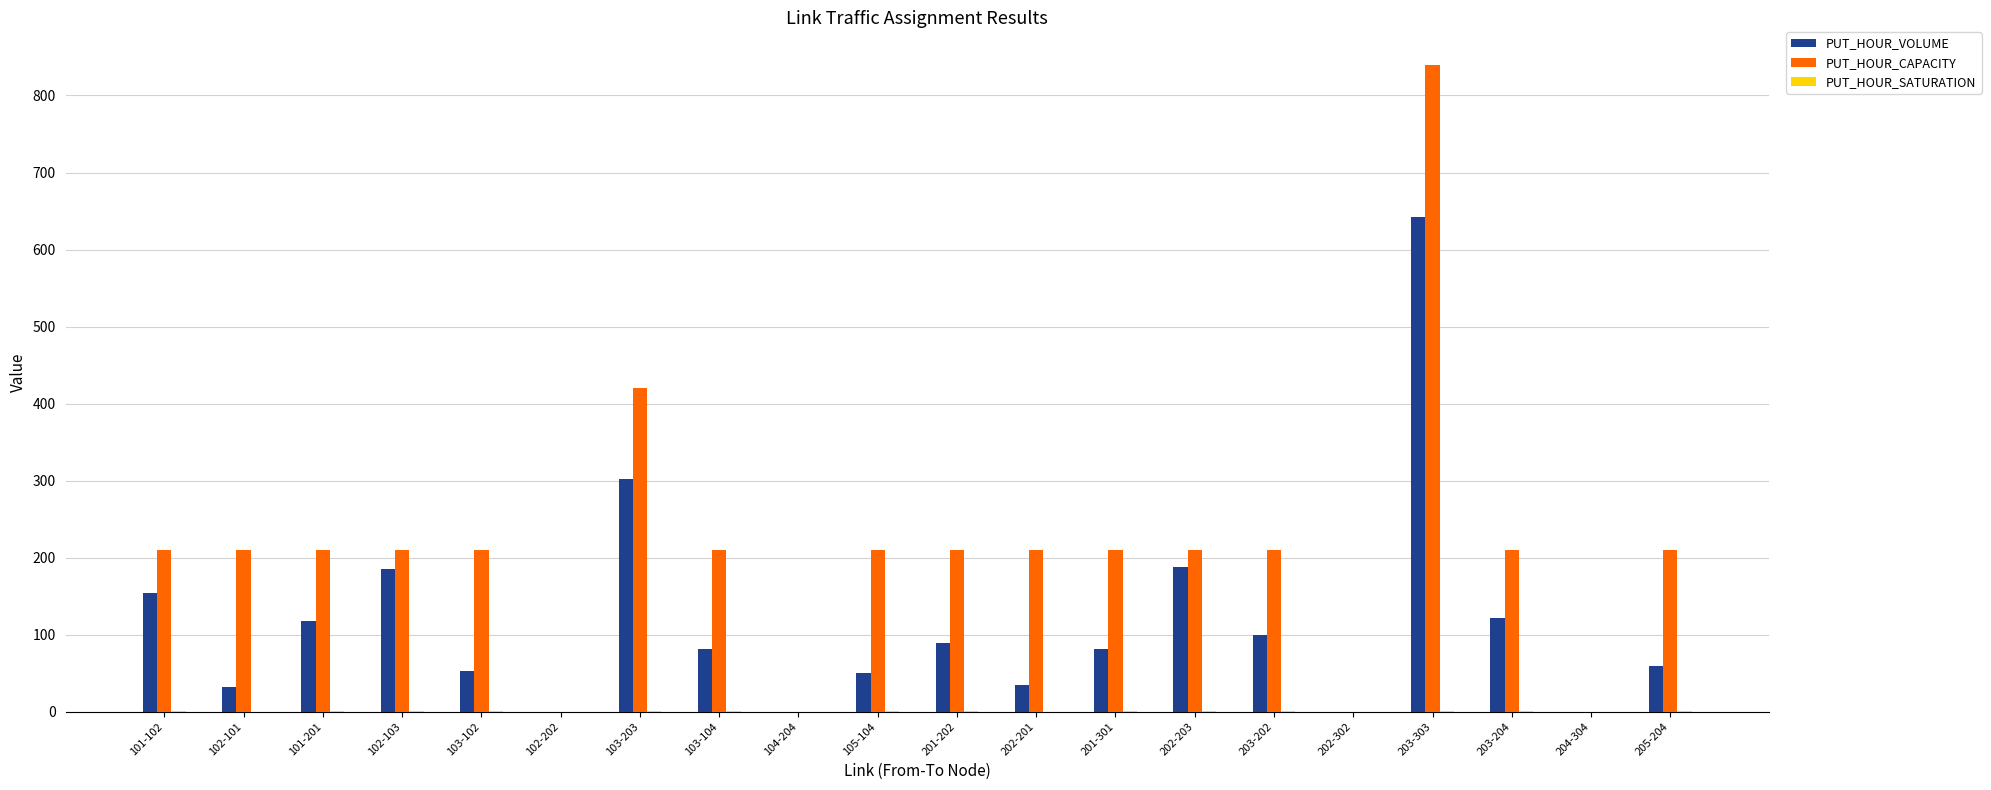

At which label is PUT_HOUR_VOLUME closest to 321?

103-203